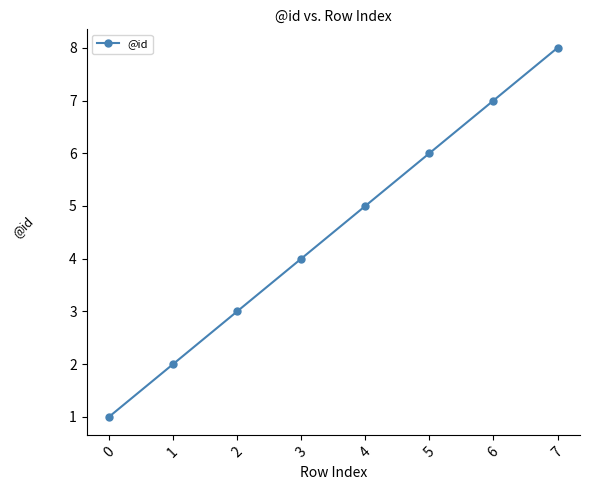

Rank the categories by value from lowest to highest.

0, 1, 2, 3, 4, 5, 6, 7